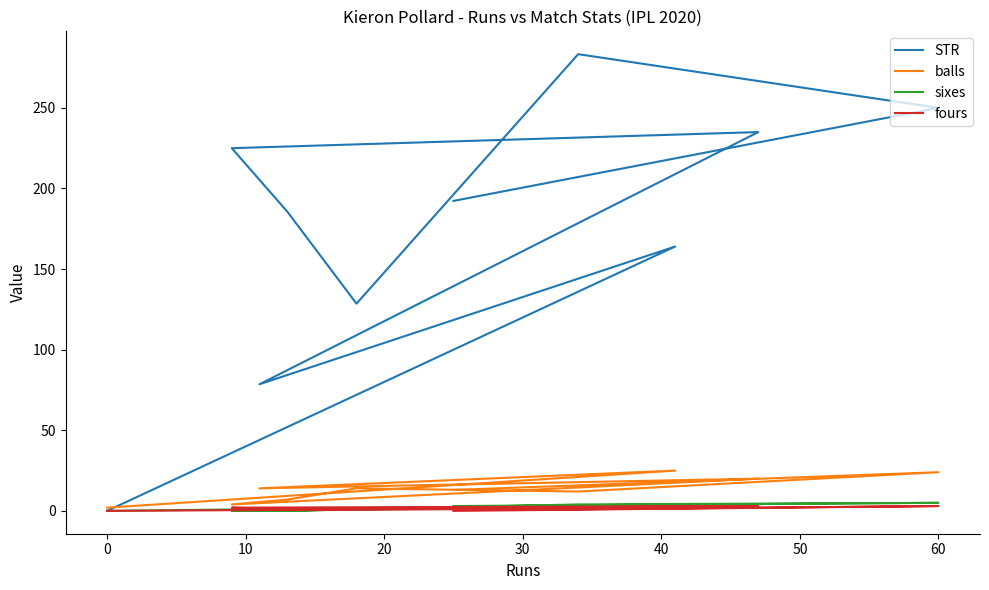

Is this an area chart (filled region under the line)?

No